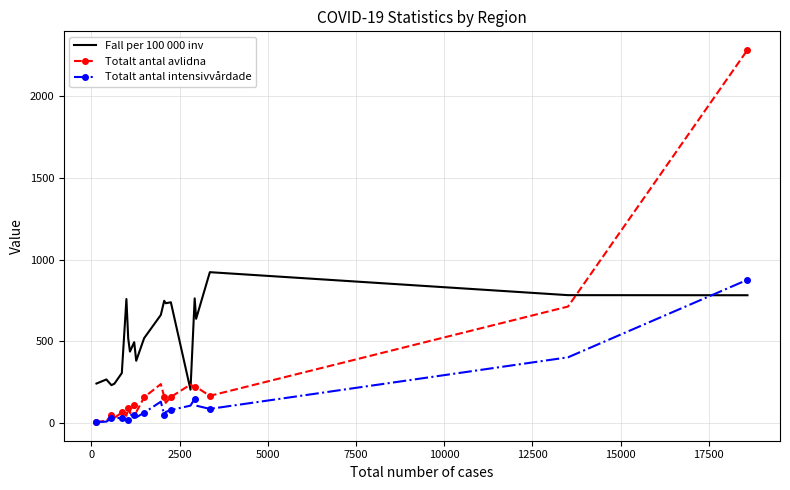

What are all the series names shown in the legend?

Fall per 100 000 inv, Totalt antal avlidna, Totalt antal intensivvårdade